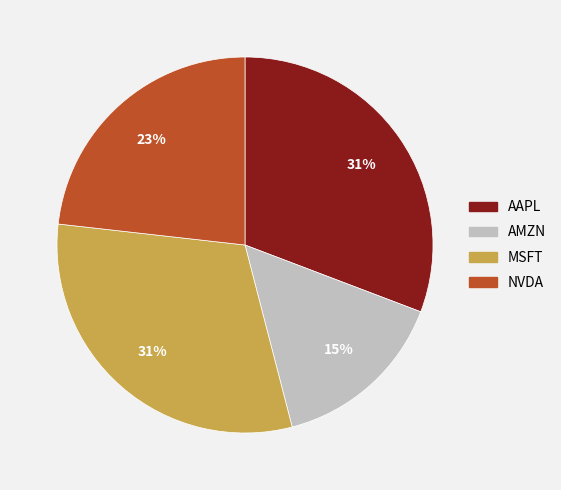

Is it true that MSFT is 23% of the pie?

False